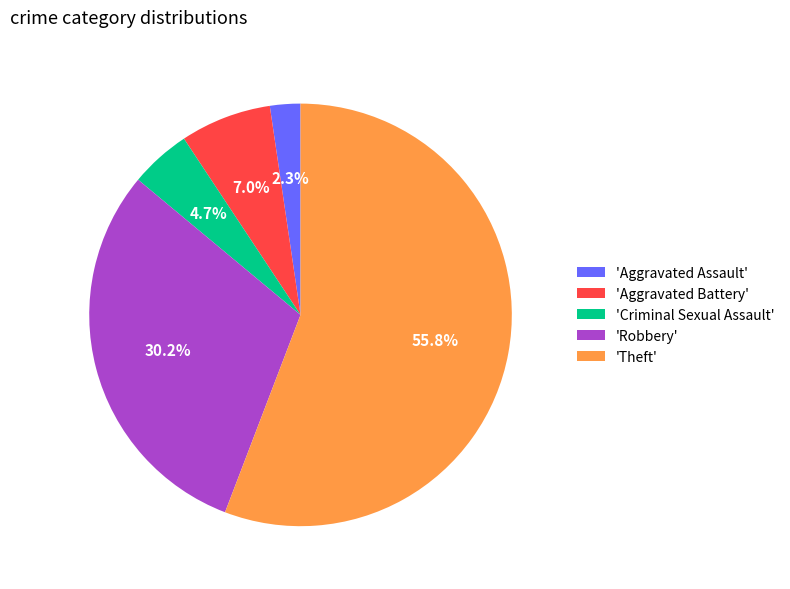

Does any single category account for the majority?

Yes